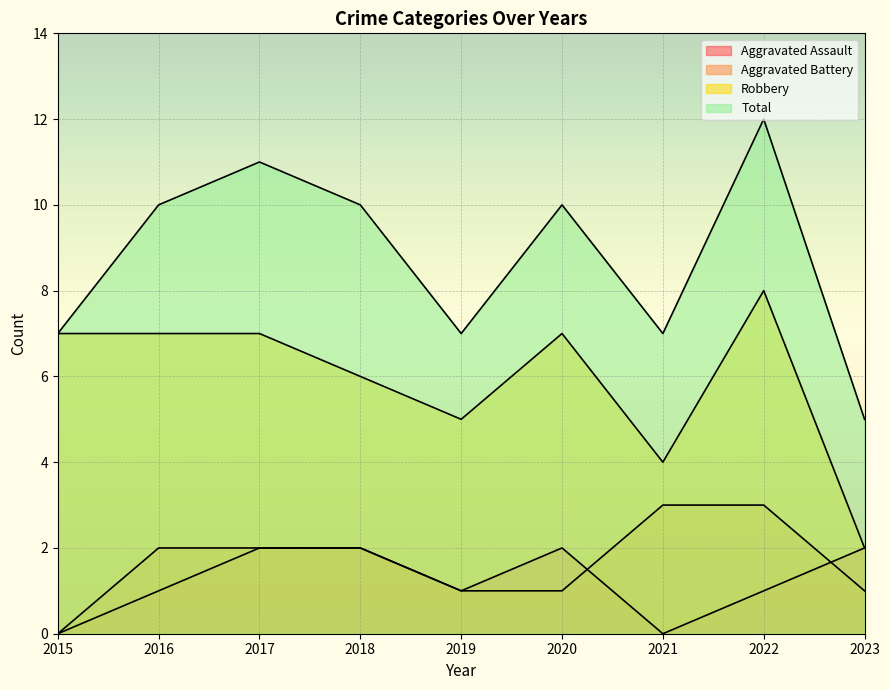

Which has a higher value, 2018 or 2015?

2018